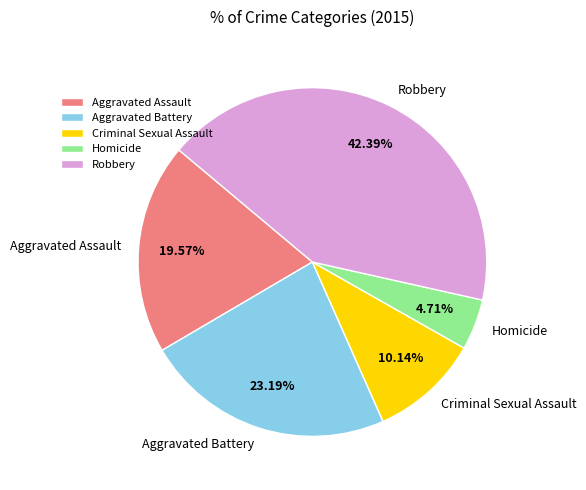

Approximately how many times larger is the value at Homicide compared to Robbery?

0.1